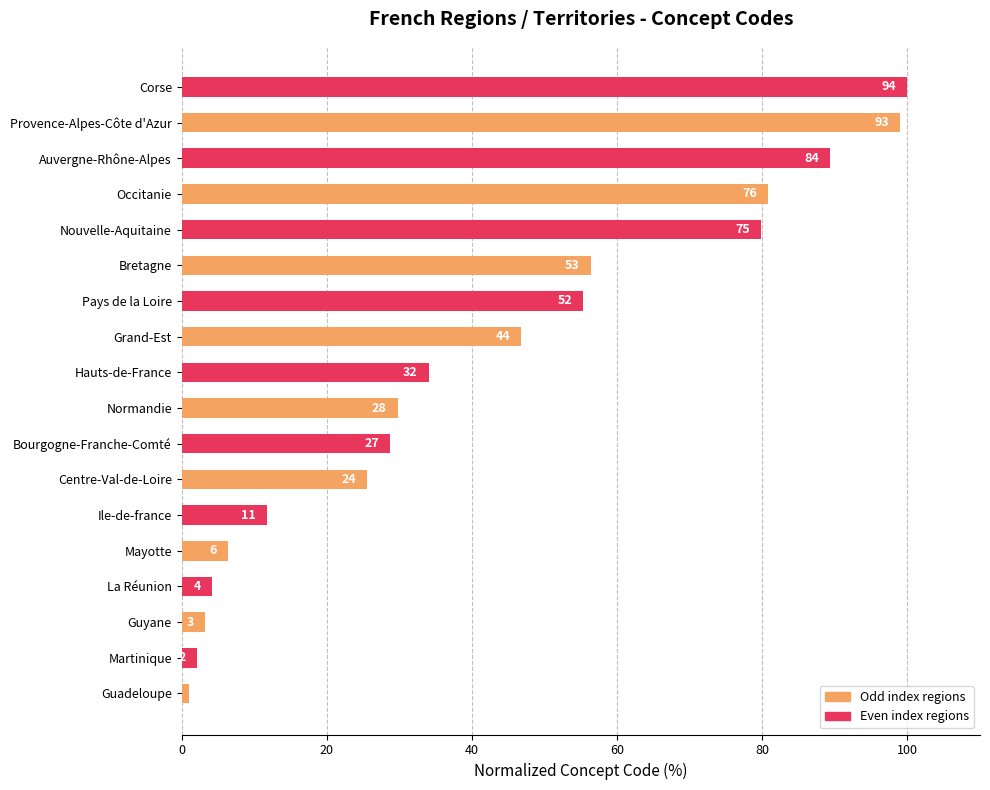

How many bars are there in total?

18